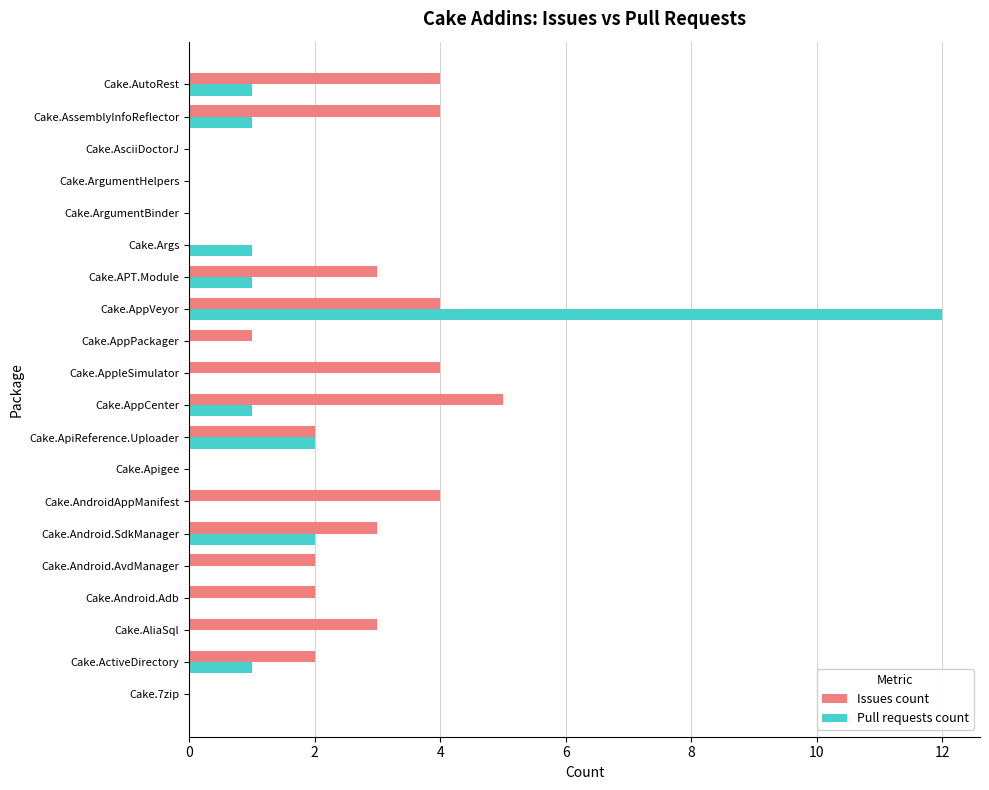

Is the value of Pull requests count at Cake.Apigee greater than the value of Issues count at Cake.Android.Adb?

No